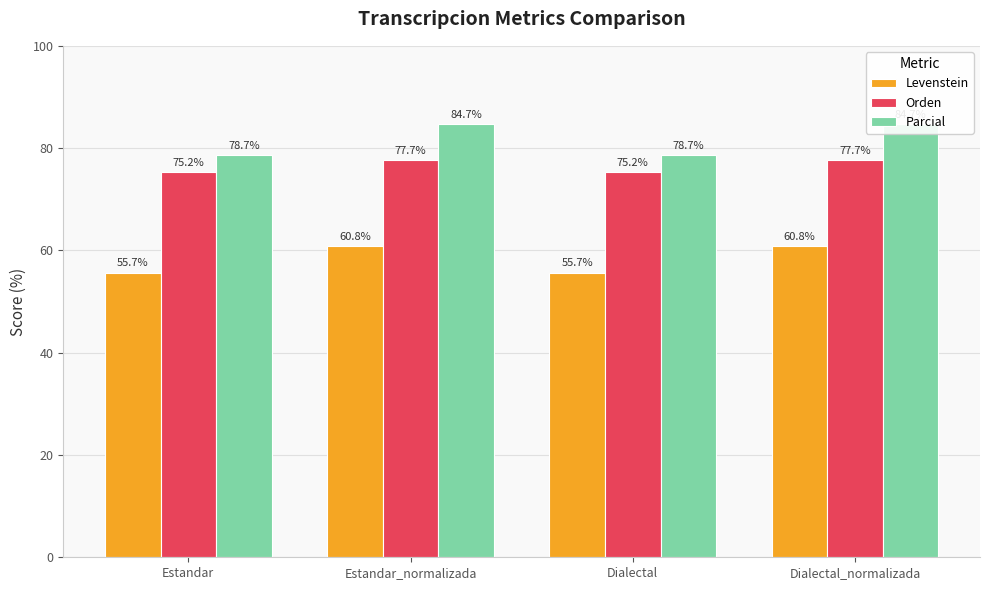

Which series has the largest total across all categories?

Parcial